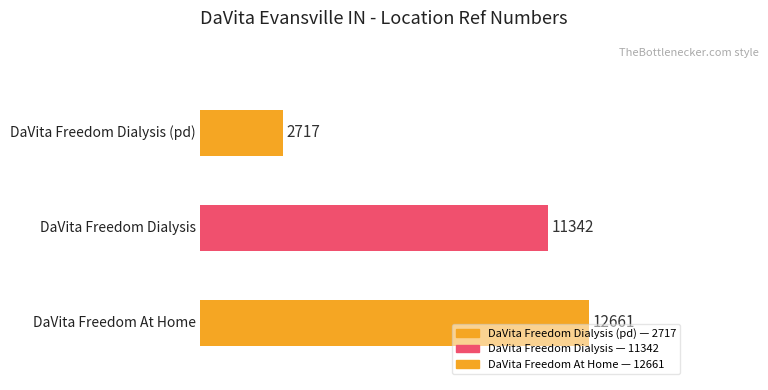

What is the value of the 3rd bar from the left?

12661